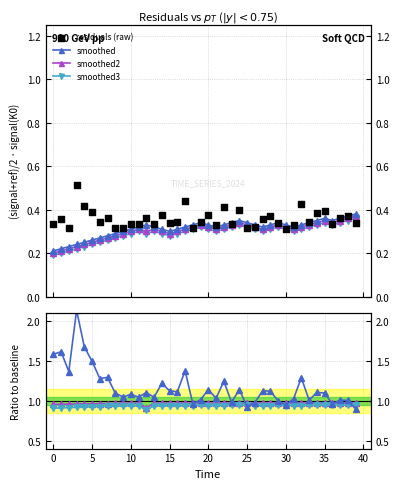

Is the value of residuals at 14.0 greater than the value of smoothed at 13.0?

Yes